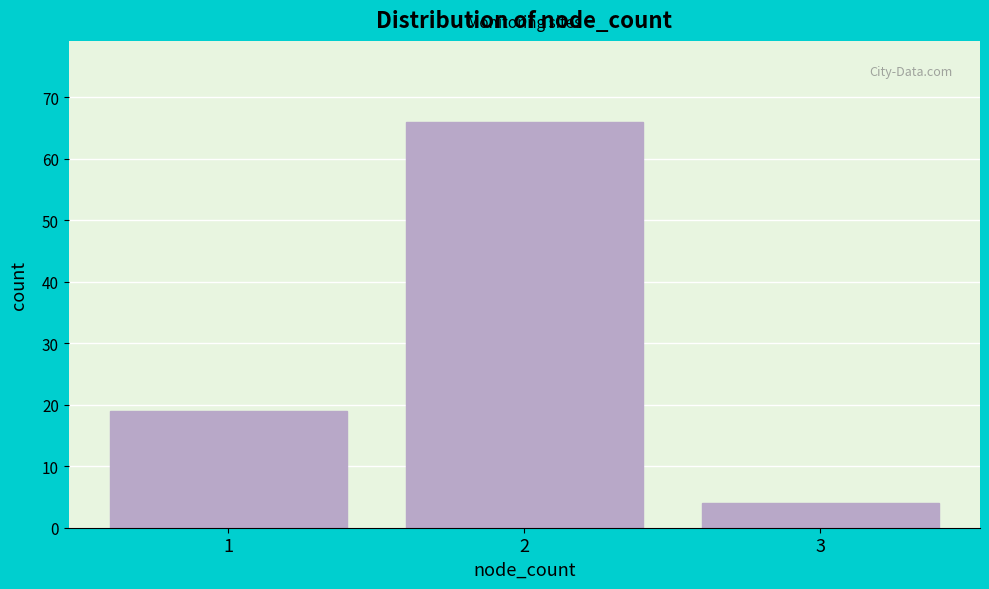

Reading left to right, what are all the values shown in this chart?

19	66	4